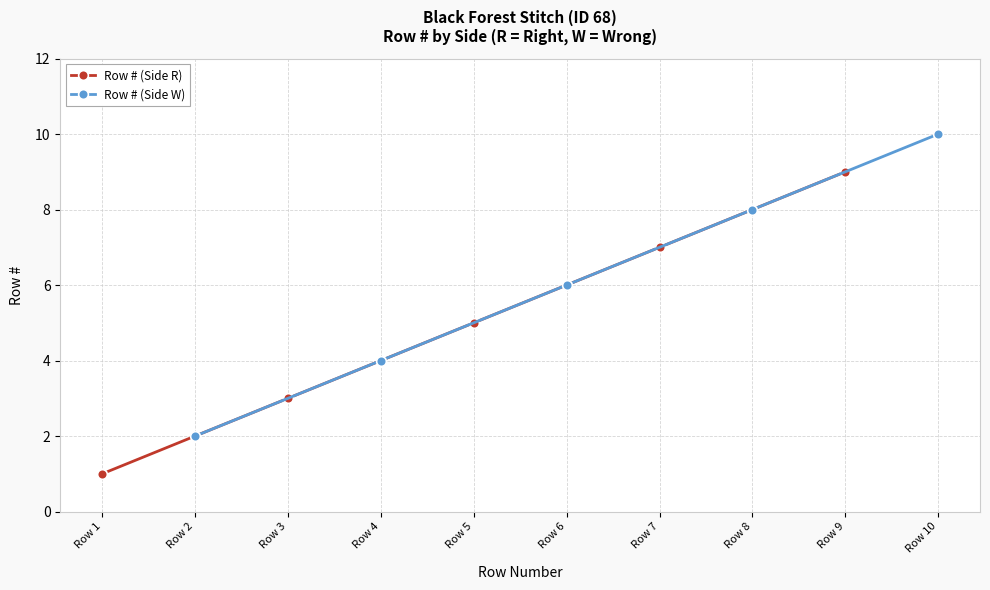

At which label does Row # (Side W) reach its peak?

Row 10